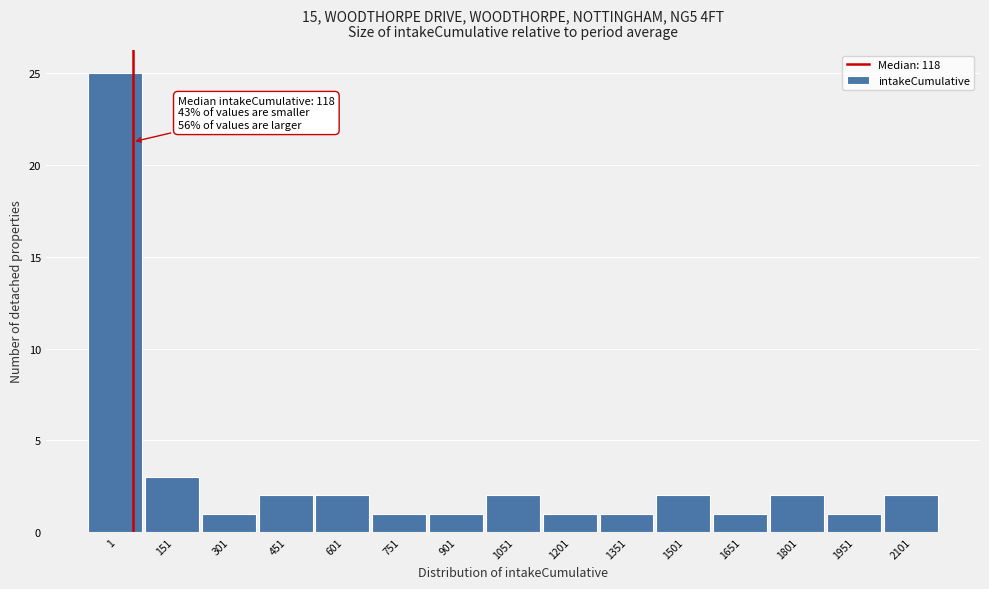

Reading left to right, transcribe all the data shown in this chart.

1=25	151=3	301=1	451=2	601=2	751=1	901=1	1051=2	1201=1	1351=1	1501=2	1651=1	1801=2	1951=1	2101=2